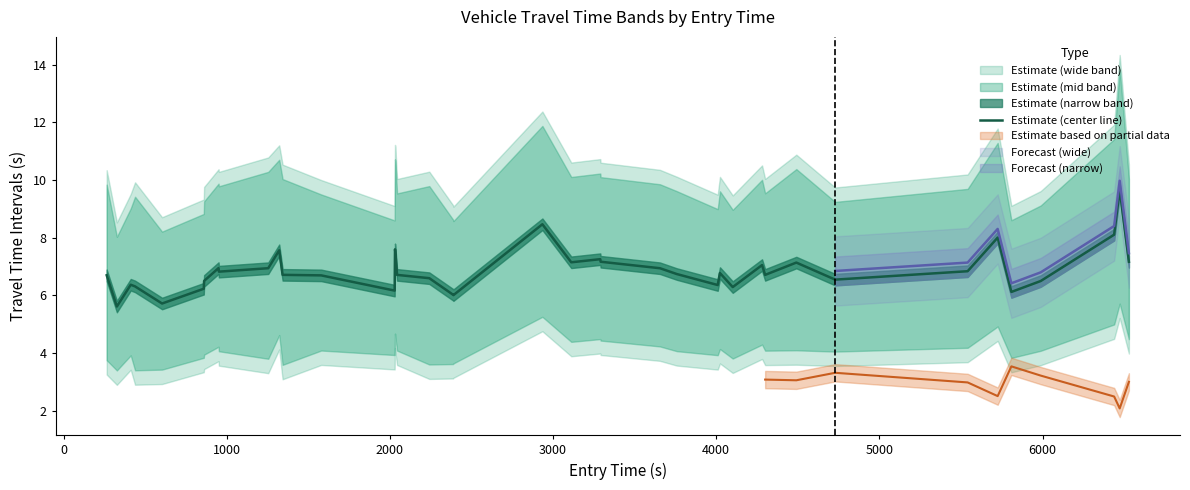

What is the maximum value for Estimate (center line)?

9.7